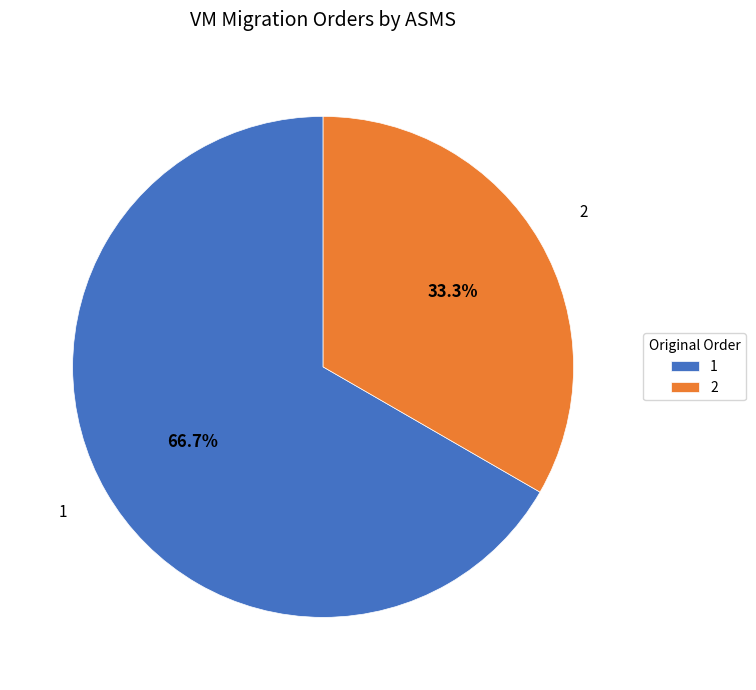

How many segments does this pie chart have?

2